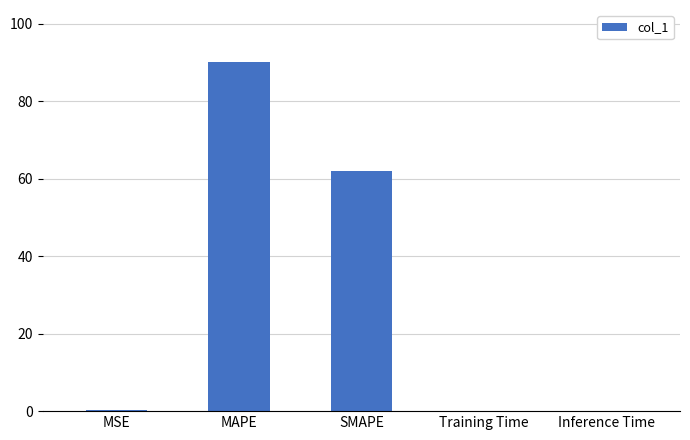

What is the greatest value displayed?

90.0